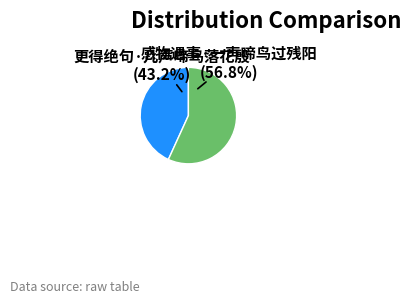

Is there any slice that represents more than half of the pie?

Yes